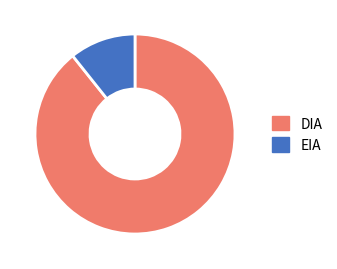

Is the sum of DIA and EIA greater than half?

Yes